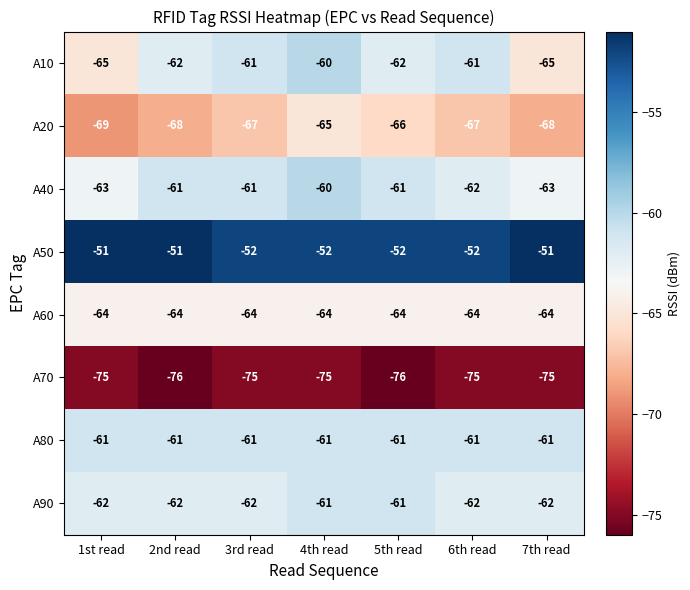

How many categories are shown in the chart?

7